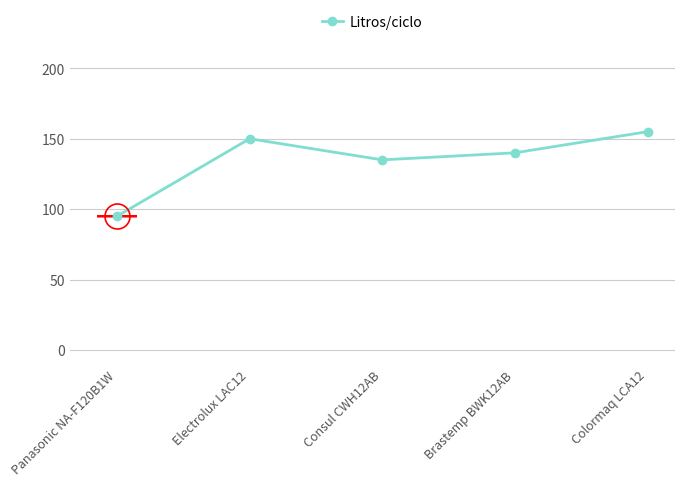

What is the average value?

135